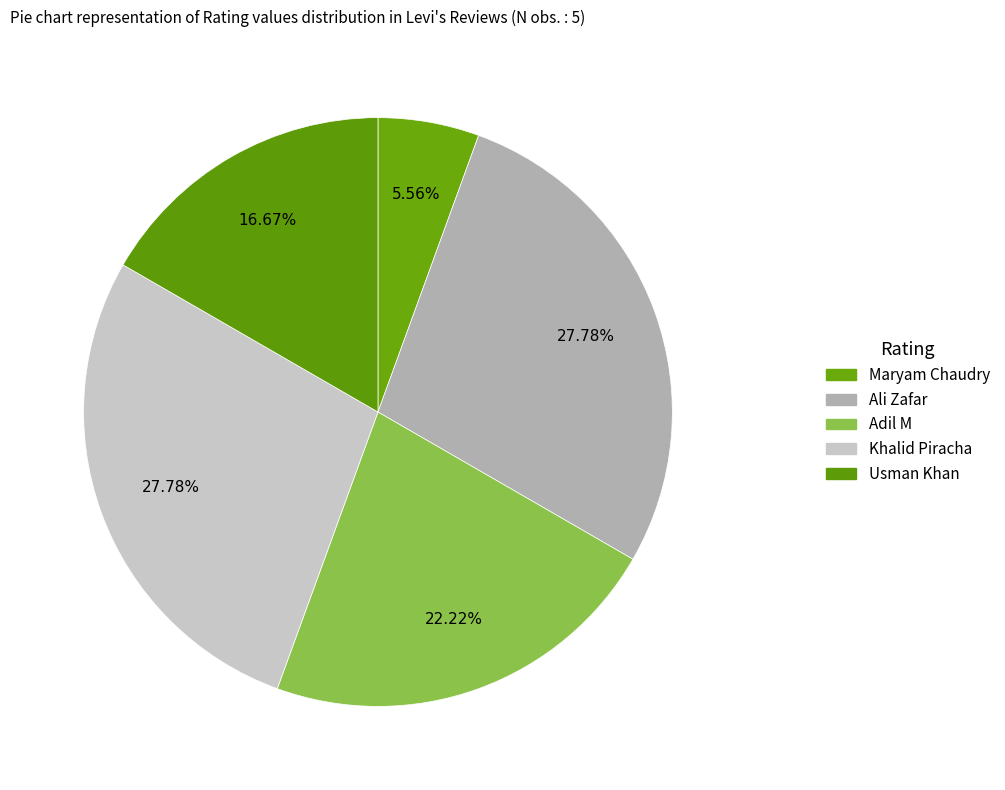

Approximately how many times larger is the value at Ali Zafar compared to Khalid Piracha?

1.0